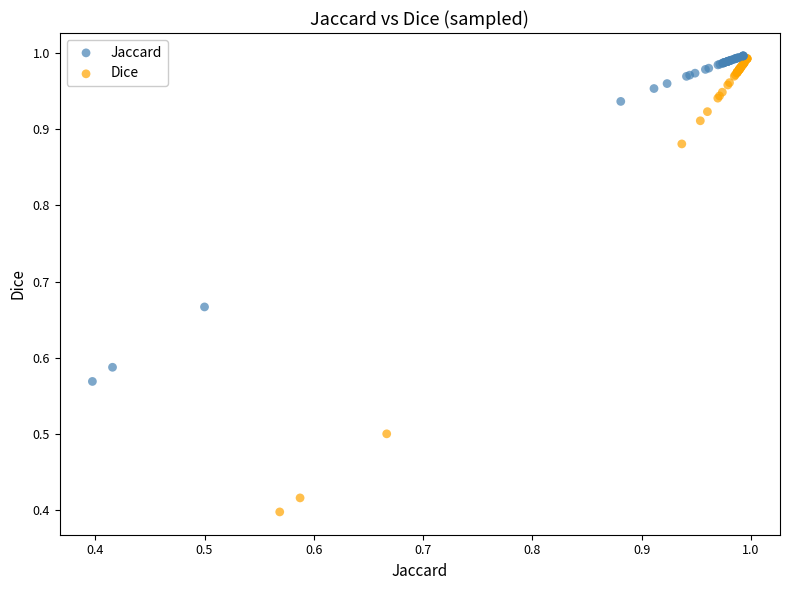

Which series has the largest Y range (max minus min)?

Dice